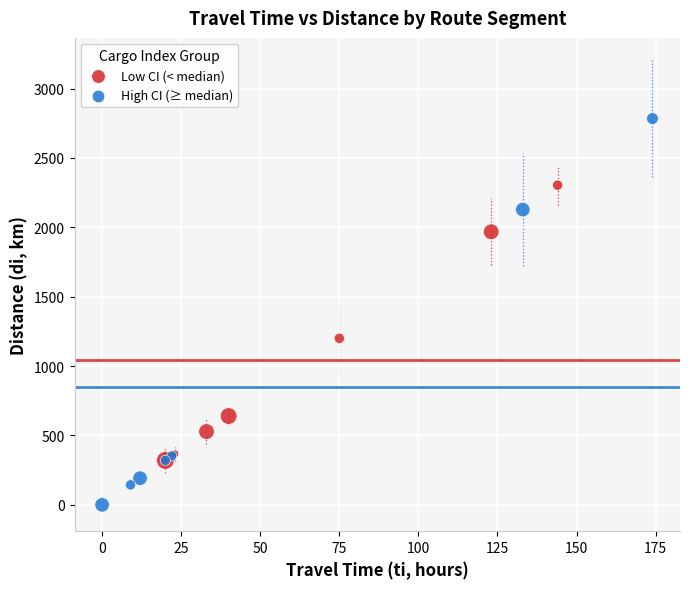

Which series reaches the minimum Y coordinate?

High CI (≥ median)